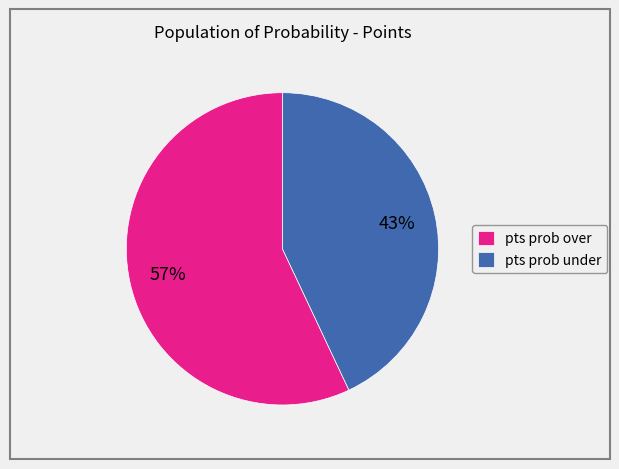

Does any single category account for the majority?

Yes